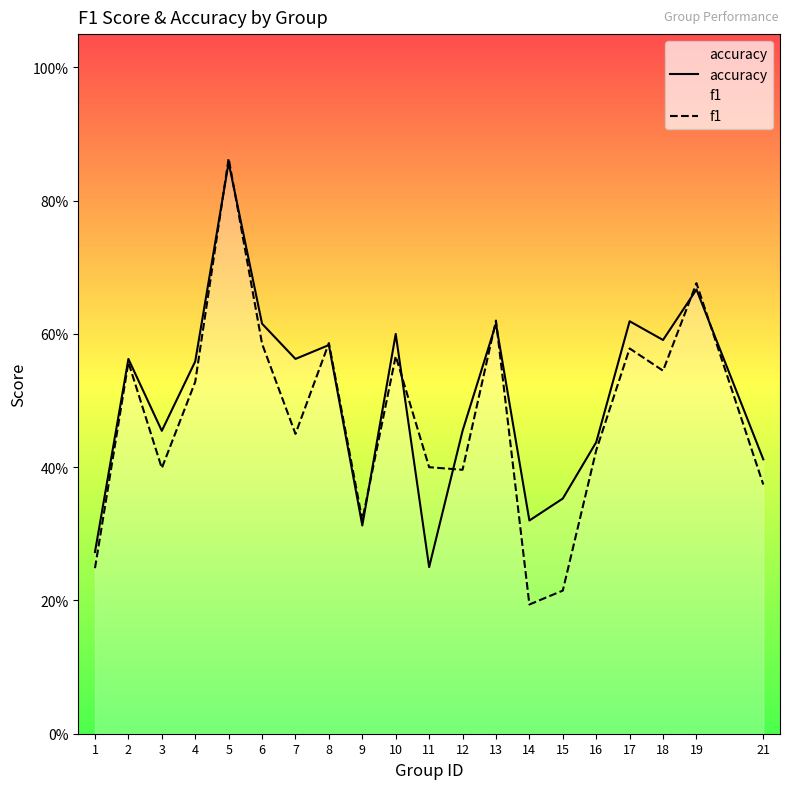

What is the maximum value shown in the chart?

0.9